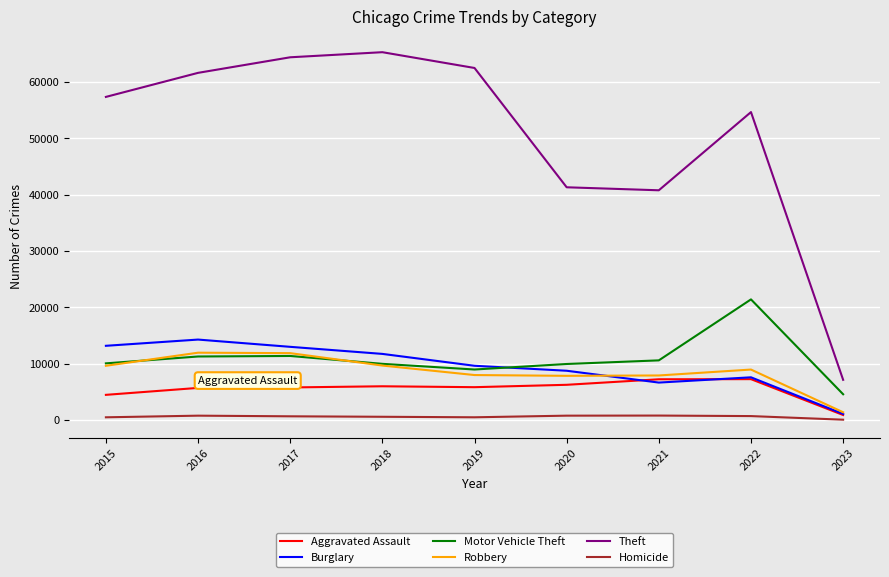

What are all the series names shown in the legend?

Aggravated Assault, Burglary, Motor Vehicle Theft, Robbery, Theft, Homicide